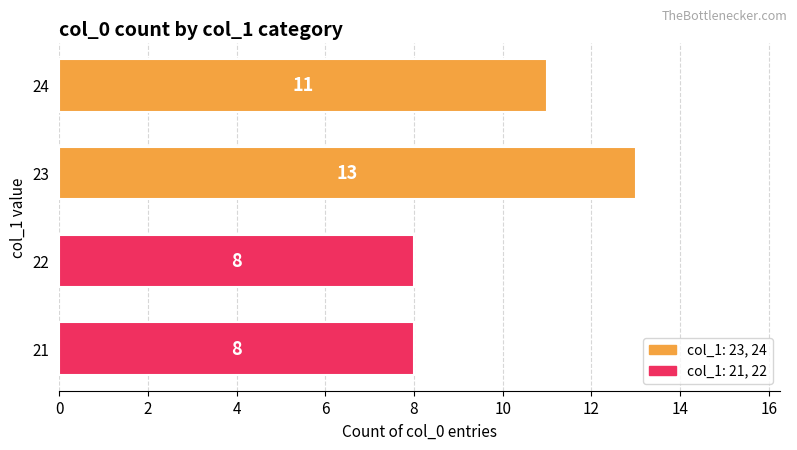

Does the chart contain any negative values?

No